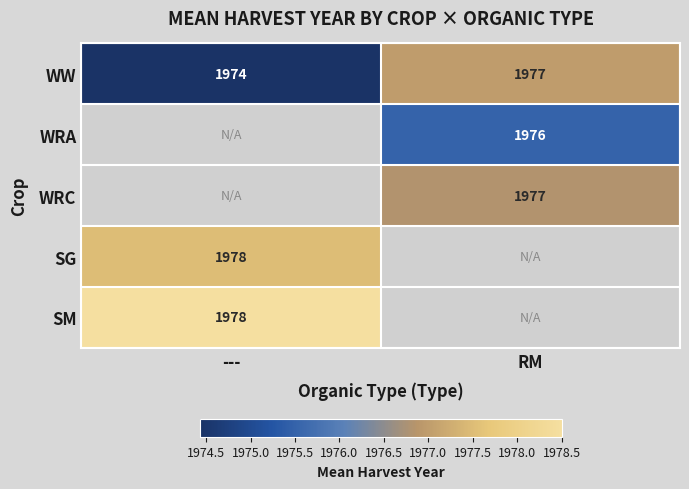

Is the value of WW at --- greater than the value of SM at ---?

No